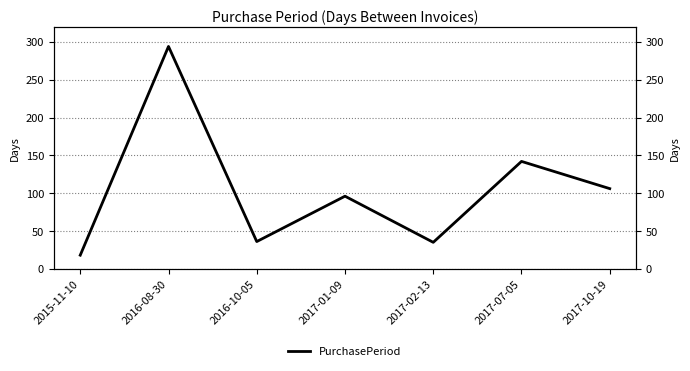

List the labels in order of value, largest first.

2016-08-30, 2017-07-05, 2017-10-19, 2017-01-09, 2016-10-05, 2017-02-13, 2015-11-10